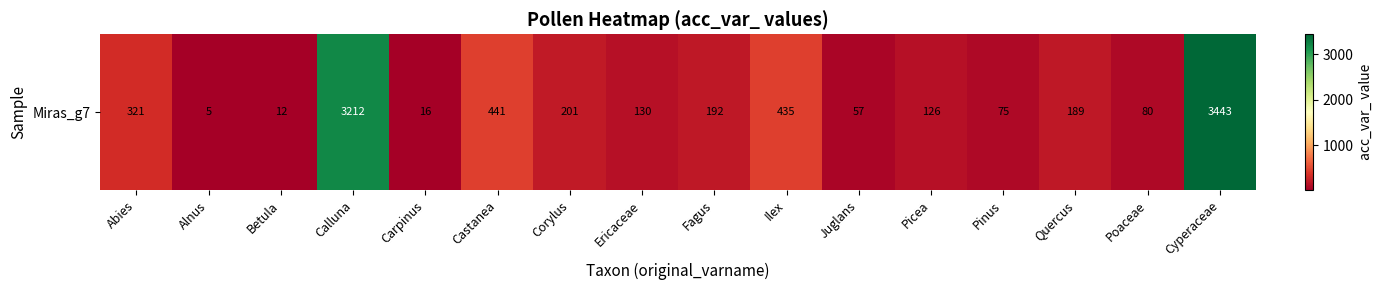

Between Ilex and Cyperaceae, which is larger?

Cyperaceae